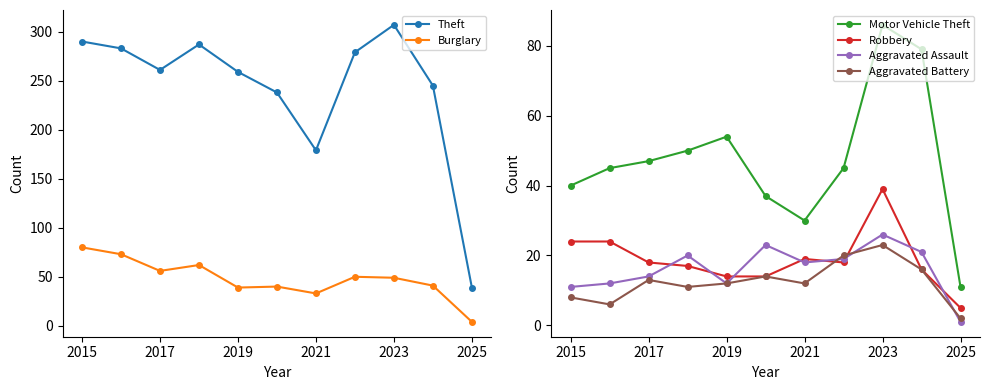

True or false: Aggravated Assault has a value of 12 at 2019.

True